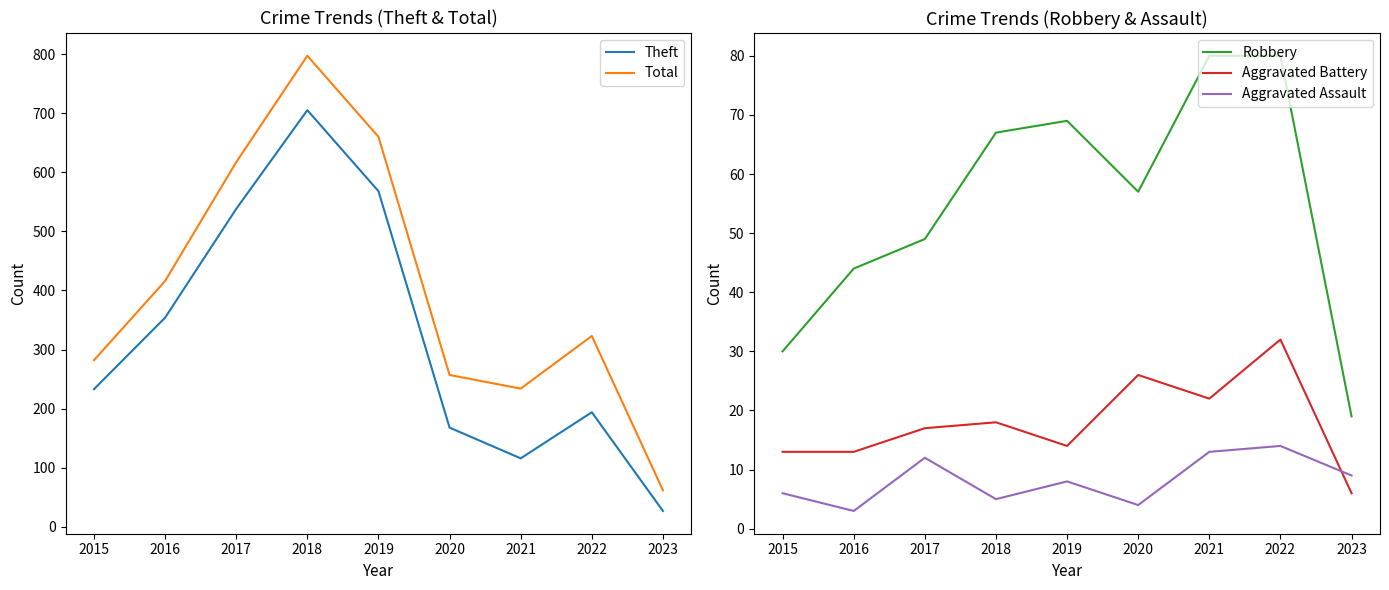

The Robbery series shows 30 at 2015. True or false?

True